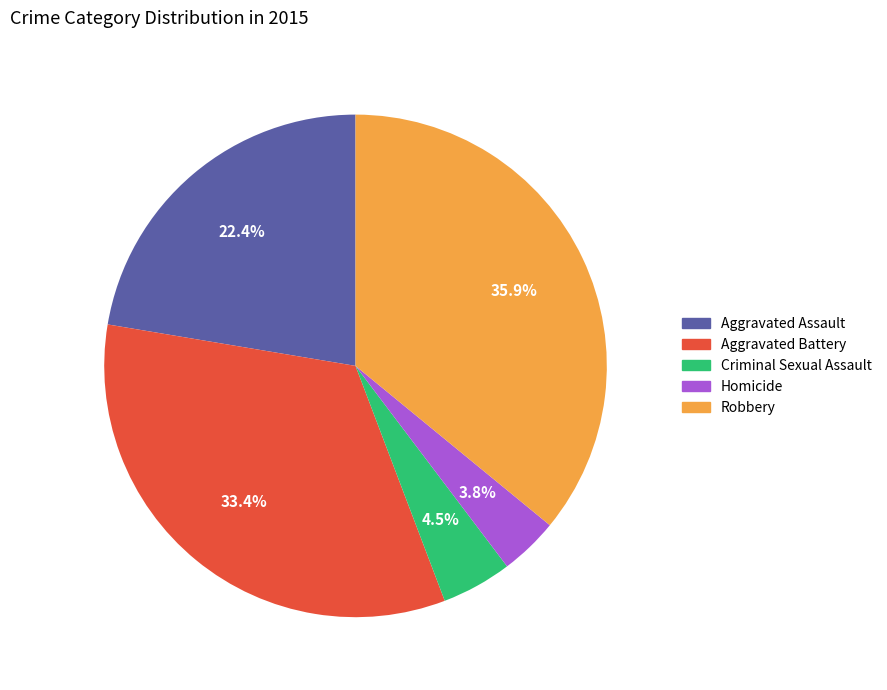

Which category has the biggest portion of the pie?

Robbery